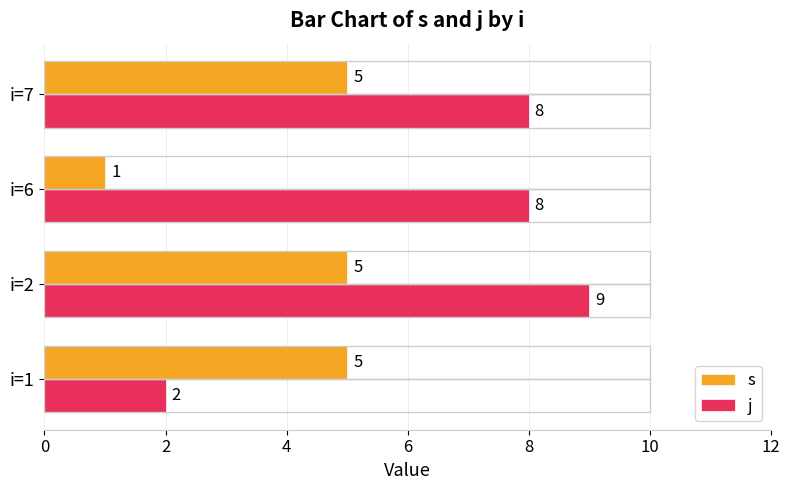

What is the average value of the j series?

7